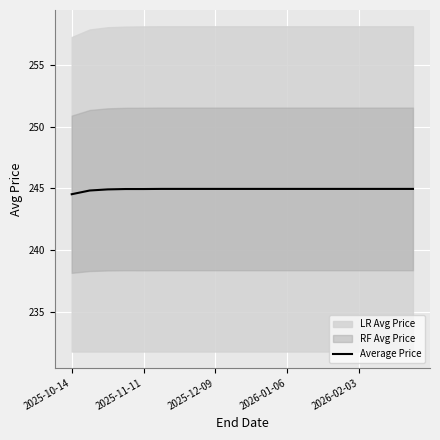

True or false: there are more than 0 points higher than both neighbors.

False